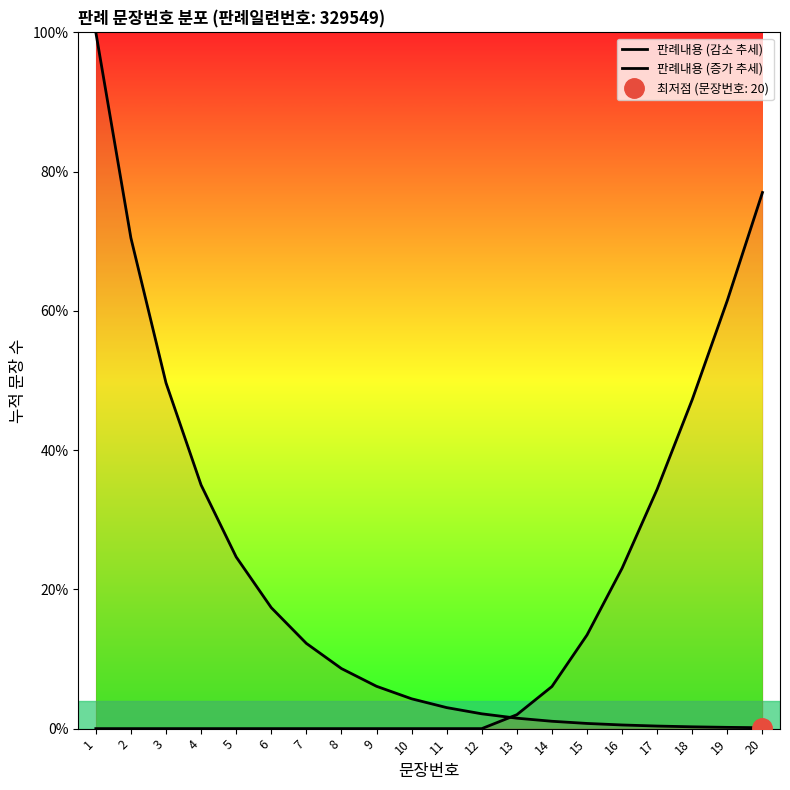

What is the difference between the highest and lowest values at 8?

8.6